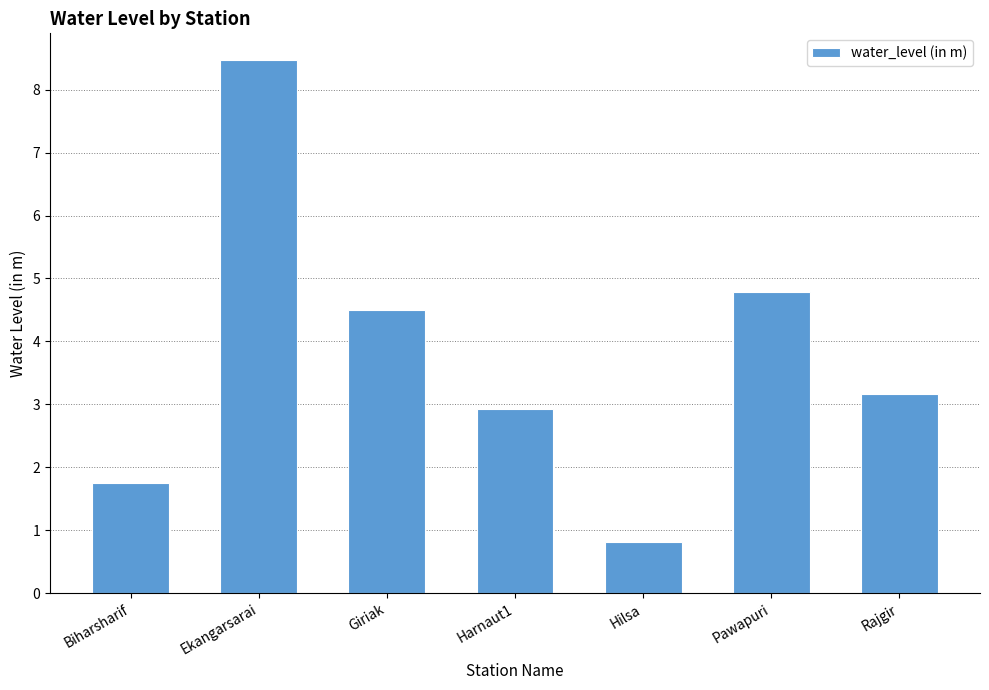

List the labels in order of value, largest first.

Ekangarsarai, Pawapuri, Giriak, Rajgir, Harnaut1, Biharsharif, Hilsa